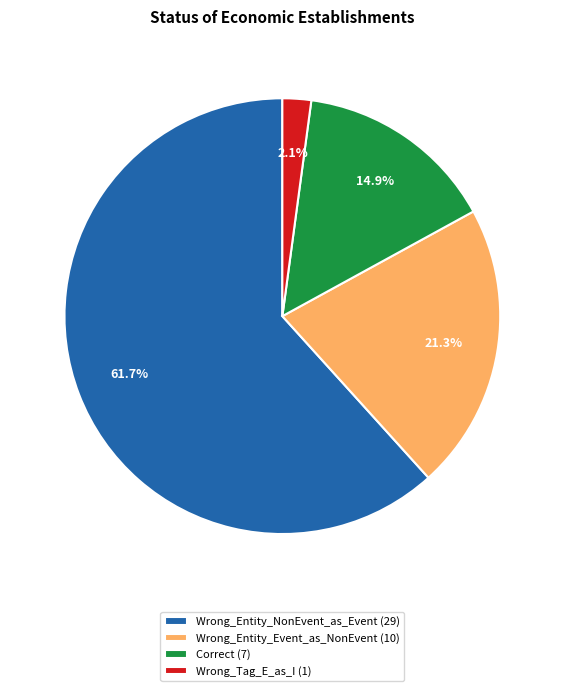

What percentage is the Wrong_Entity_NonEvent_as_Event slice, to the nearest percent?

62%